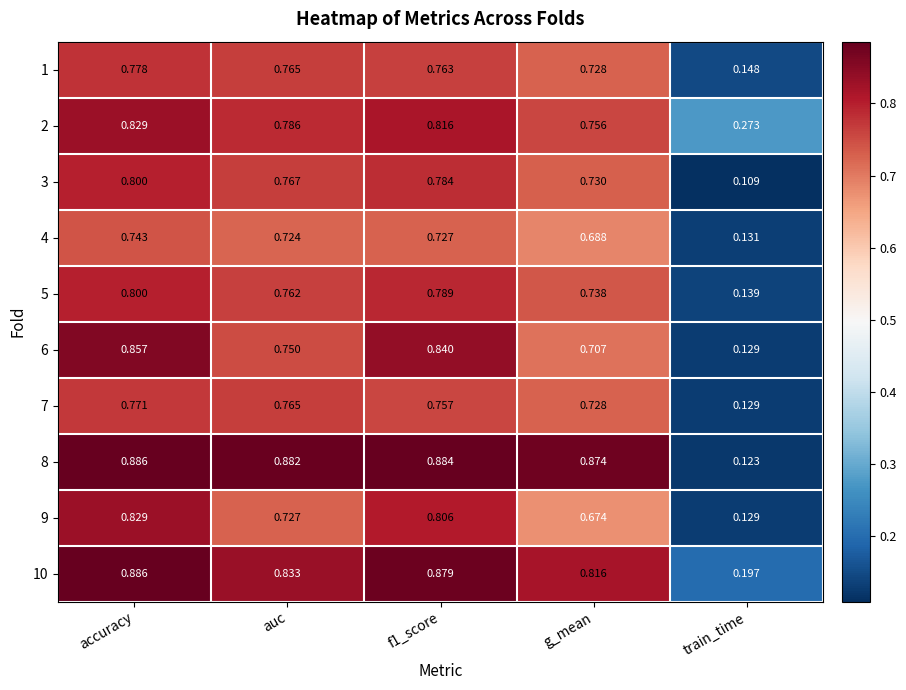

At which label is 1 closest to 0?

train_time